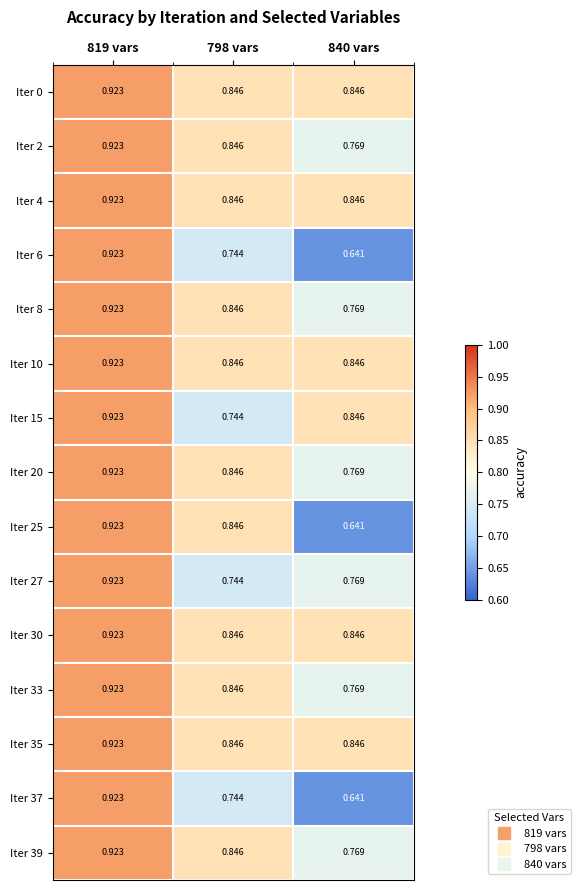

Is the value of Iter 20 at 798 vars greater than the value of Iter 30 at 819 vars?

No